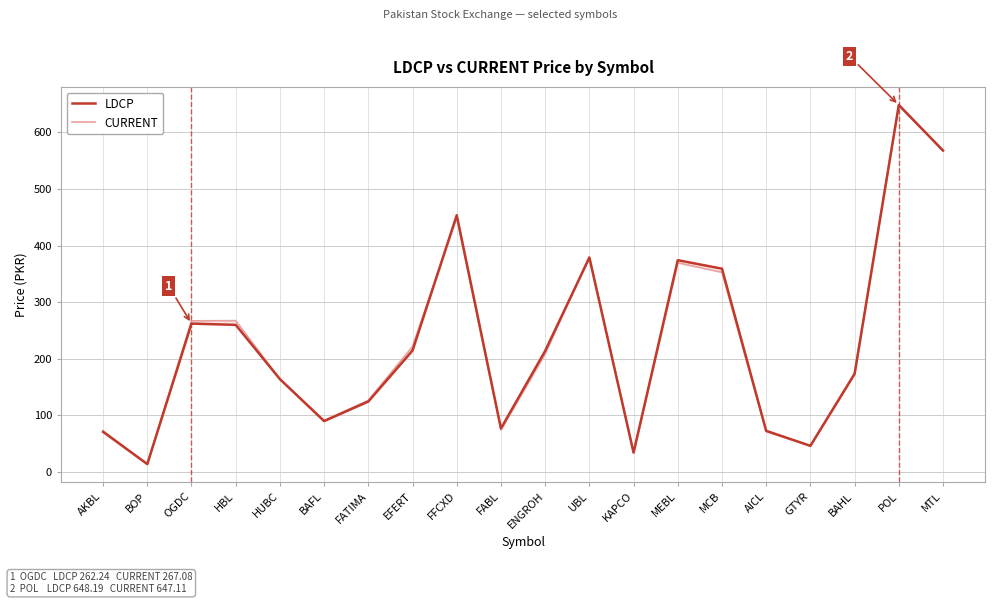

What position from the left is MCB?

15